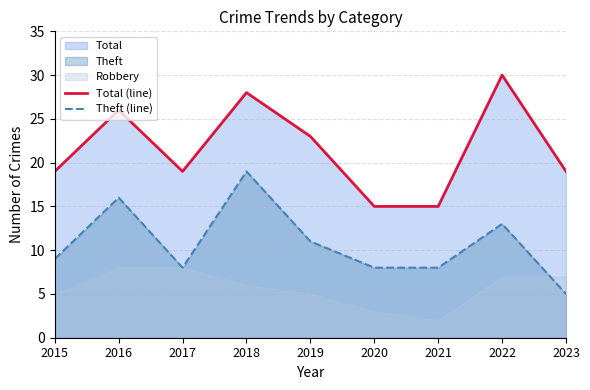

At which category does the chart reach its peak across all series?

2022